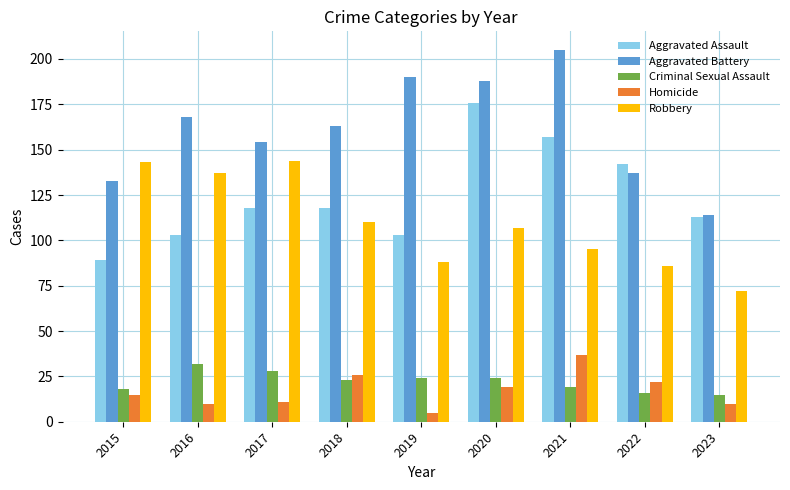

Reading left to right, transcribe all the data shown in this chart.

Aggravated Assault: 2015=89	2016=103	2017=118	2018=118	2019=103	2020=176	2021=157	2022=142	2023=113
Aggravated Battery: 2015=133	2016=168	2017=154	2018=163	2019=190	2020=188	2021=205	2022=137	2023=114
Criminal Sexual Assault: 2015=18	2016=32	2017=28	2018=23	2019=24	2020=24	2021=19	2022=16	2023=15
Homicide: 2015=15	2016=10	2017=11	2018=26	2019=5	2020=19	2021=37	2022=22	2023=10
Robbery: 2015=143	2016=137	2017=144	2018=110	2019=88	2020=107	2021=95	2022=86	2023=72